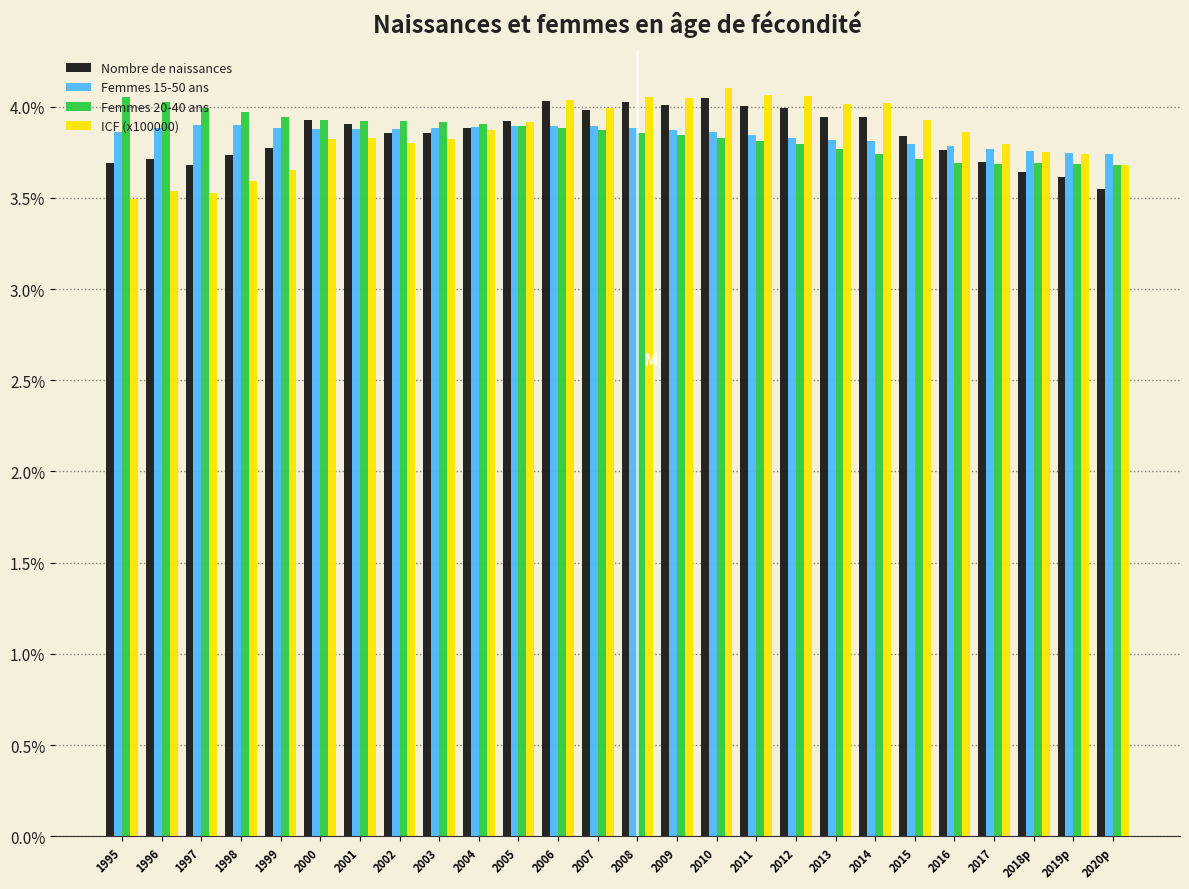

Between 2010 and 2016, which series saw the biggest shift?

Nombre de naissances